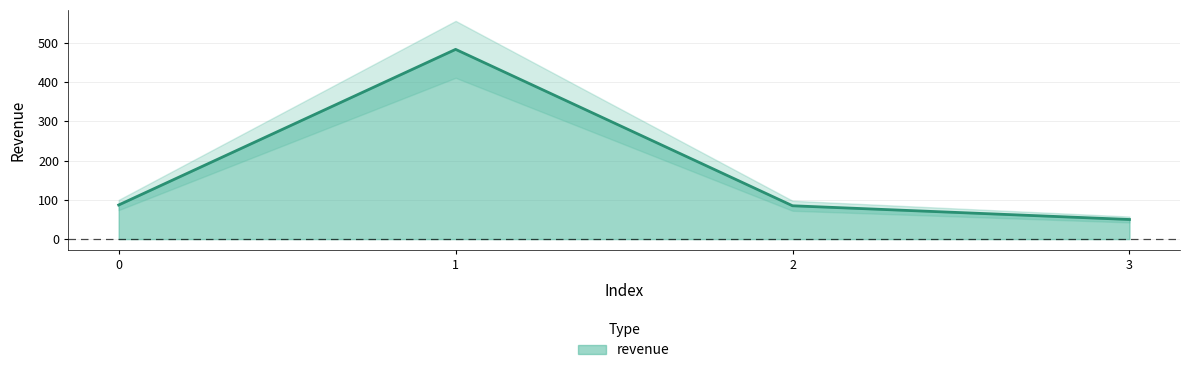

Reading right to left, what are all the values shown in this chart?

50	85	484	87